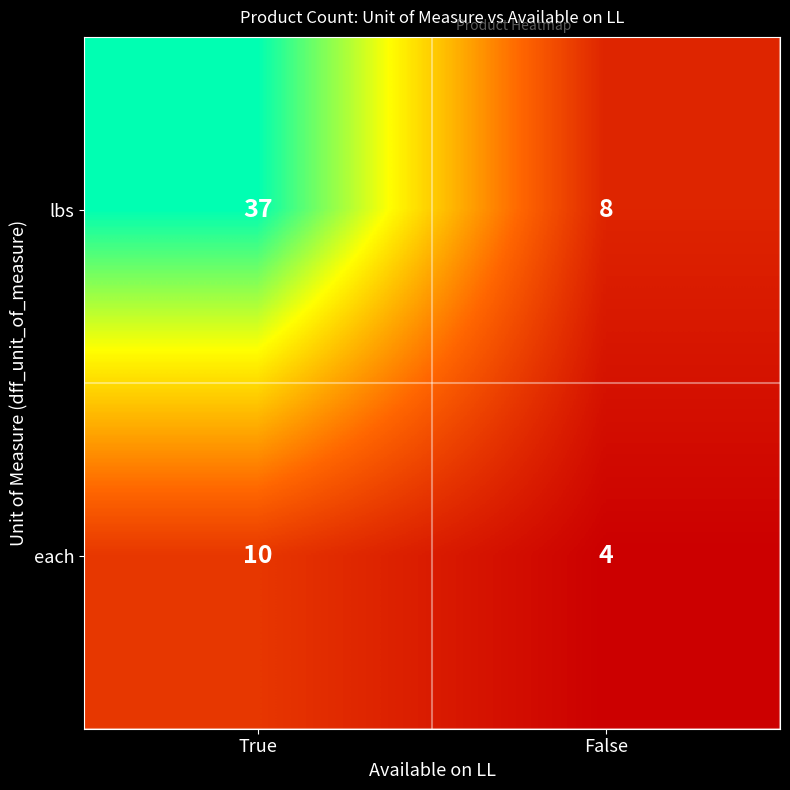

Rank the categories by each value from highest to lowest.

True, False